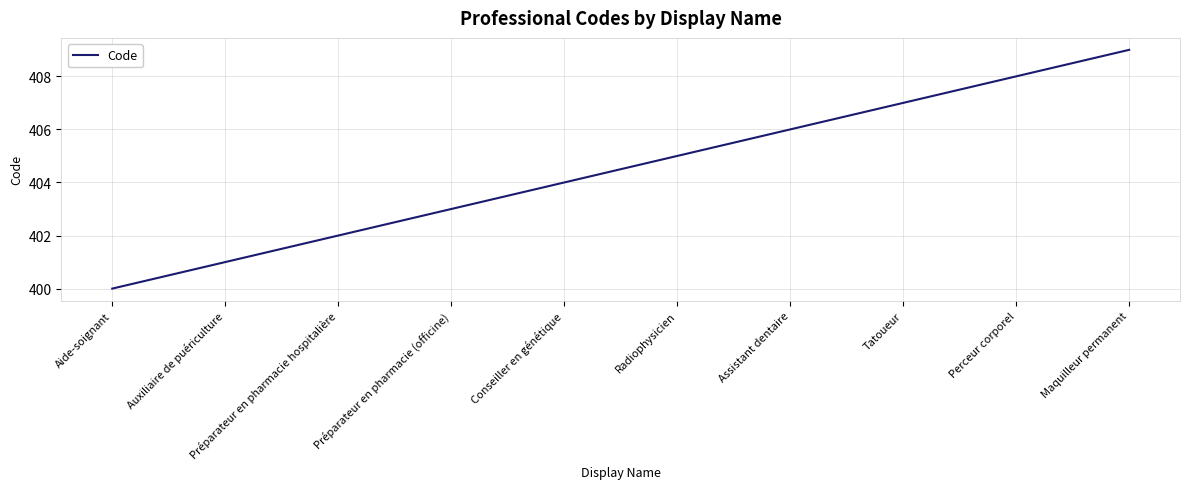

Is it true that the value at Préparateur en pharmacie (officine) is 403?

True